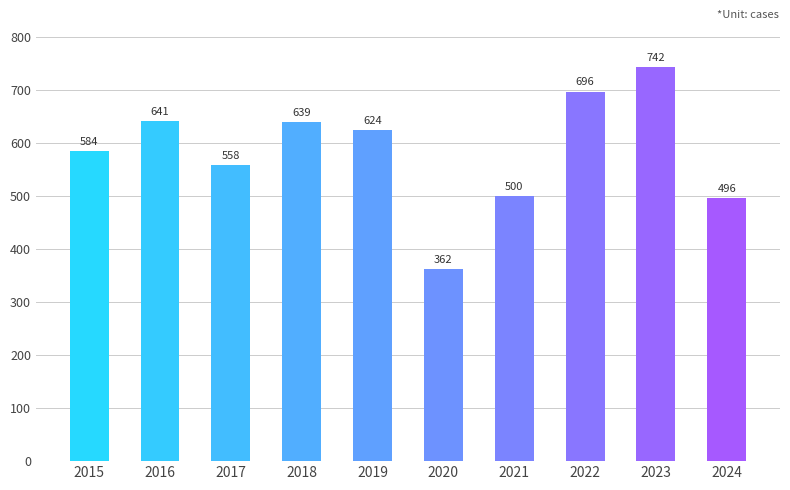

What is the ratio of the value at 2023 to the value at 2018?

1.2